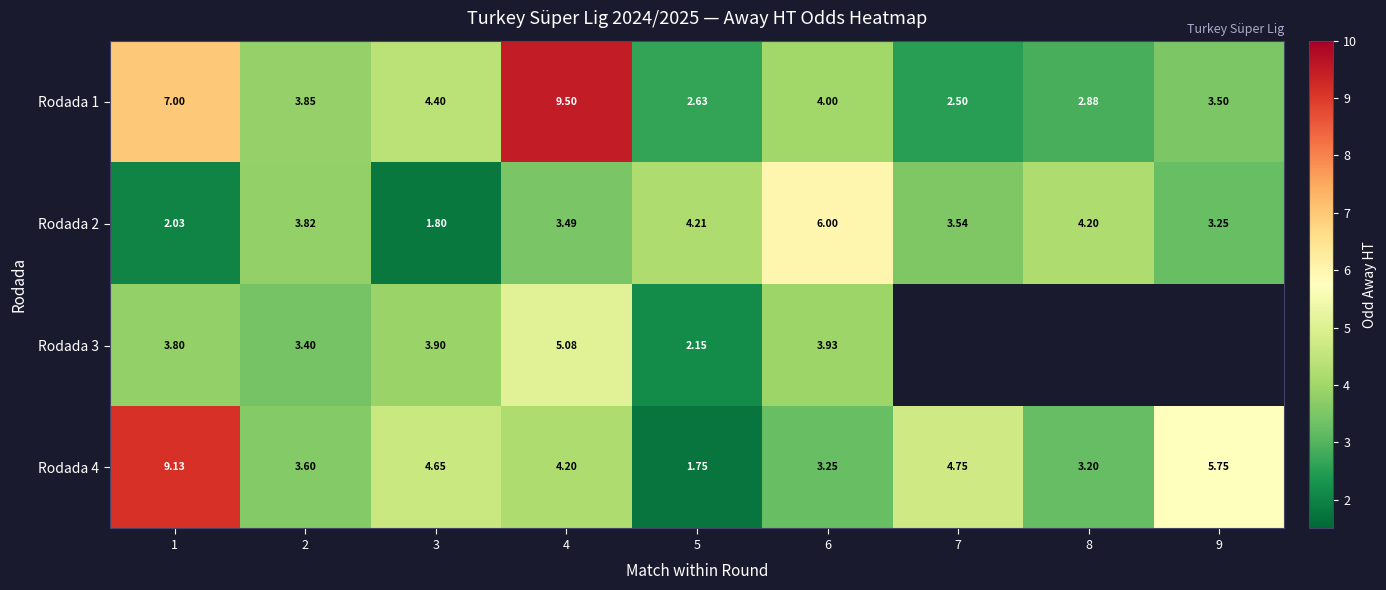

What is the difference between the Rodada 2 values at 4 and 2?

0.3